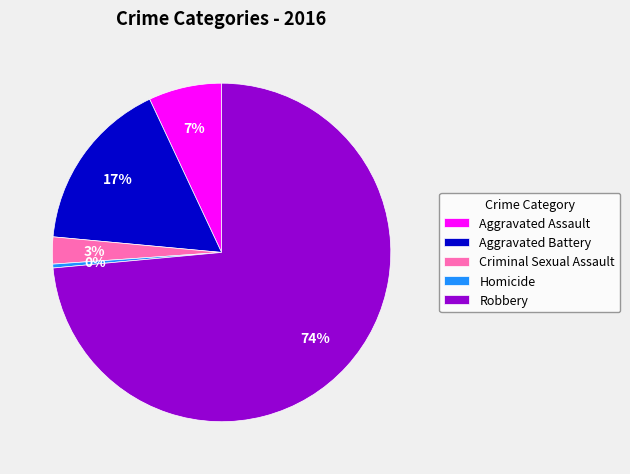

Which category has the smallest portion of the pie?

Homicide